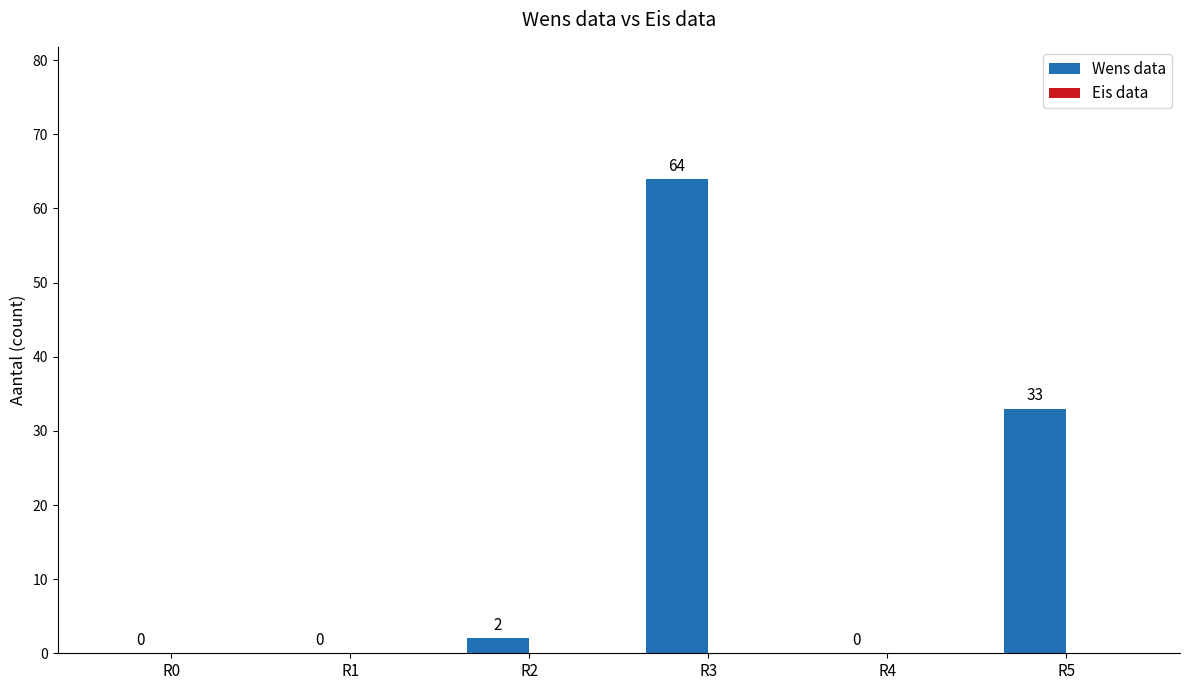

At which label is the value closest to 32?

R5